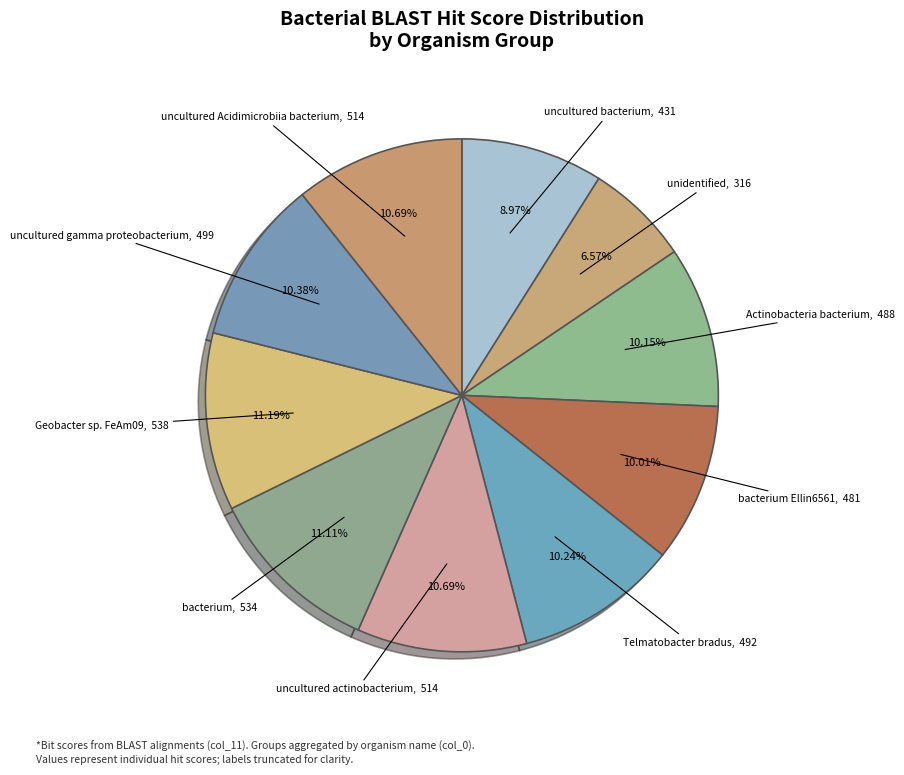

The Actinobacteria bacterium slice represents 25% of the pie. True or false?

False